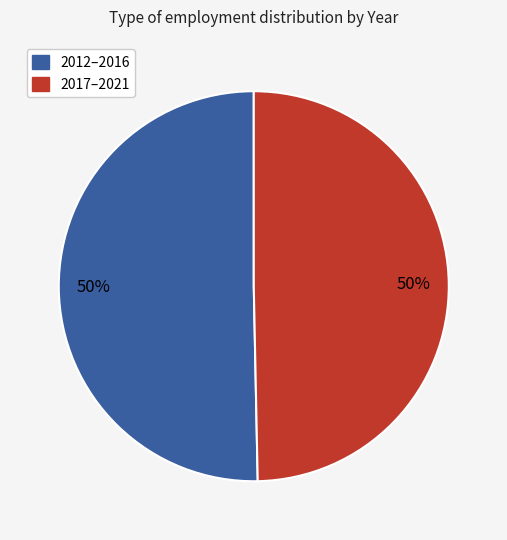

To the nearest percent, what is the average slice percentage?

50%